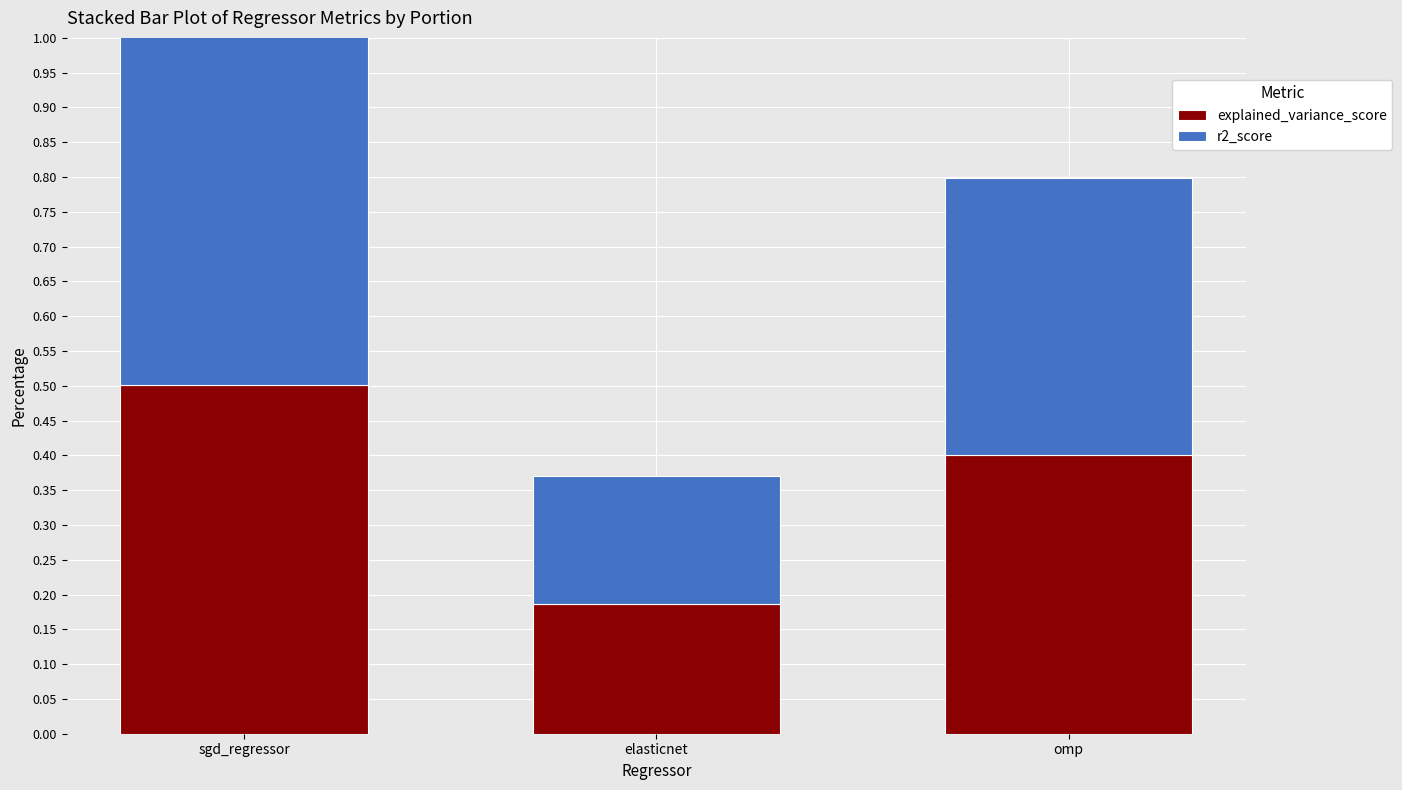

The explained_variance_score series shows 0.7 at omp. True or false?

False